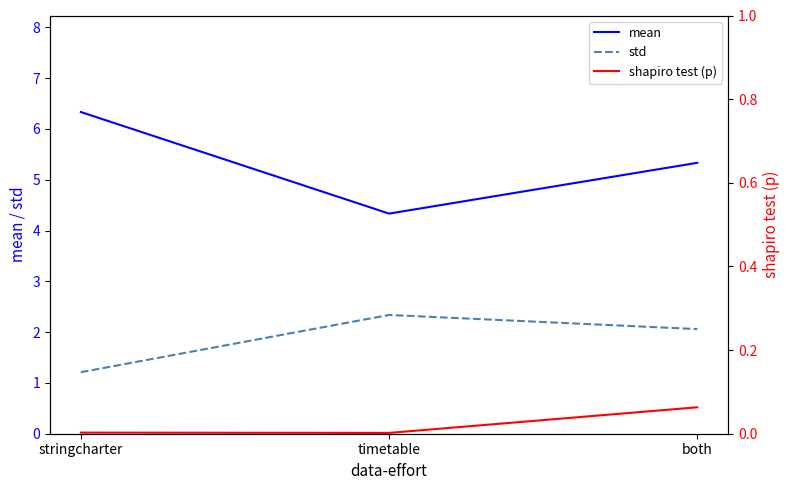

How many data points in mean are less than 5?

1